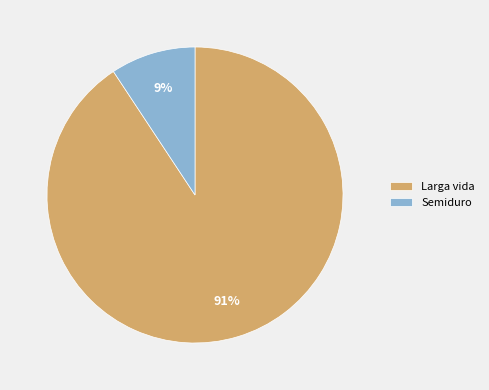

What percentage is the Semiduro slice, to the nearest percent?

9%